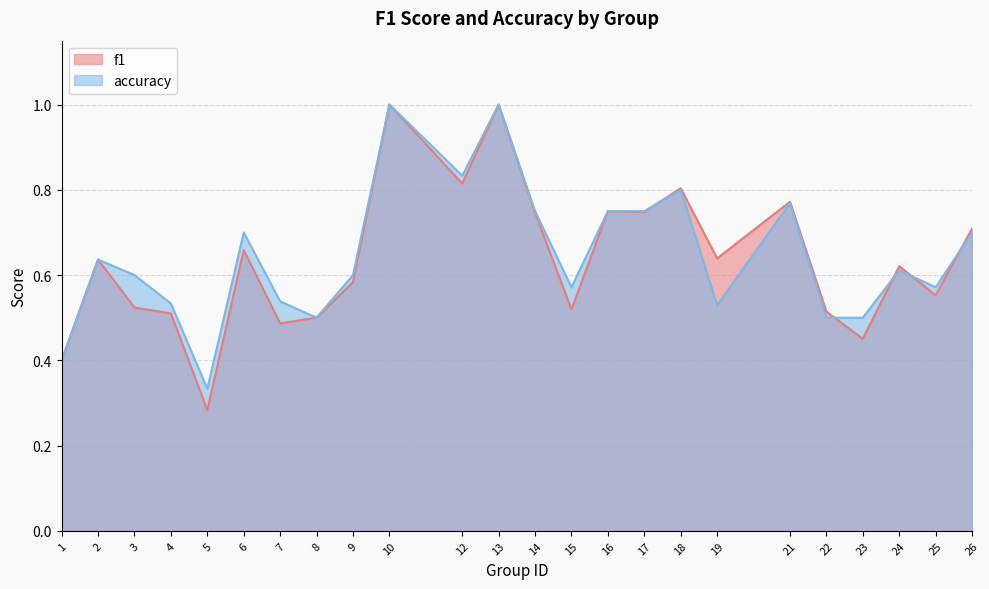

Rank the series by their average value, from lowest to highest.

f1, accuracy